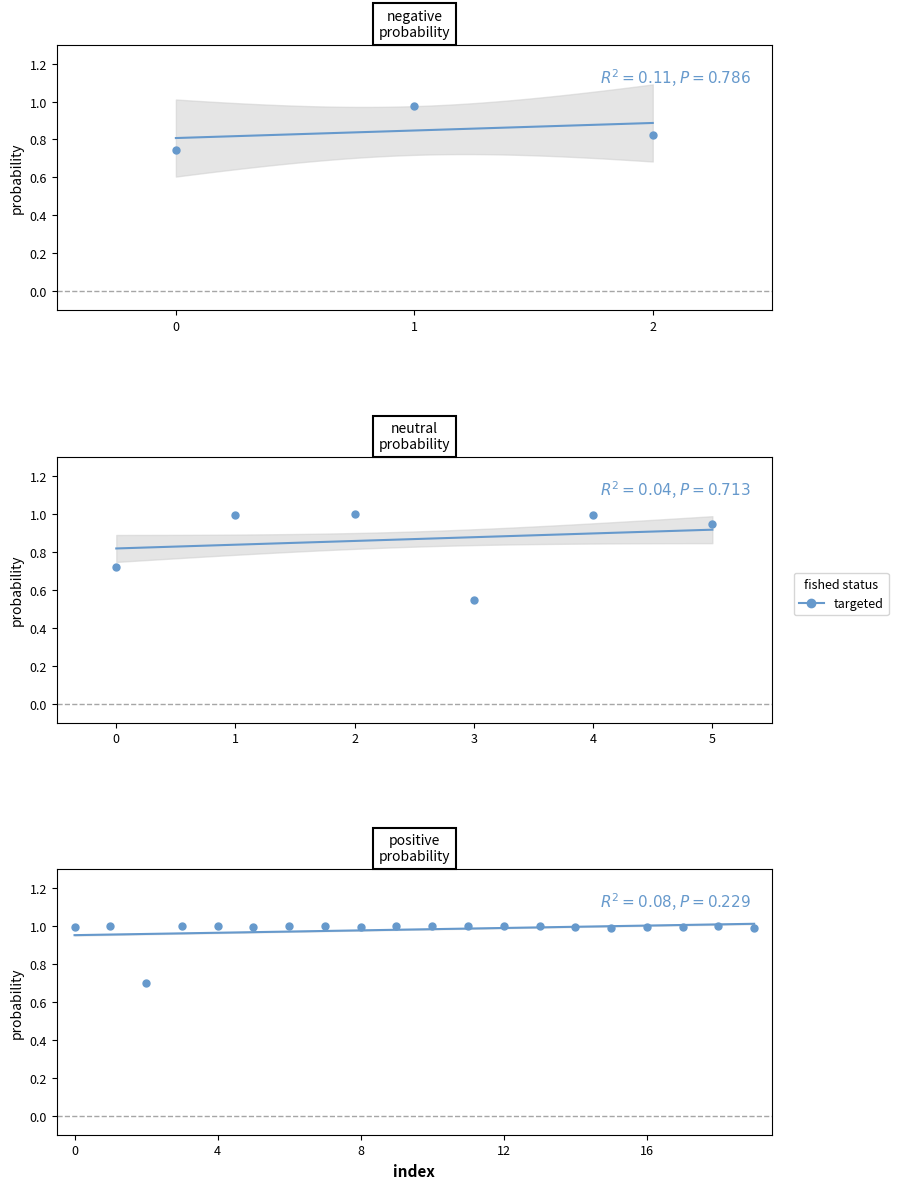

Is it true that the value at 13 is 1.0?

True